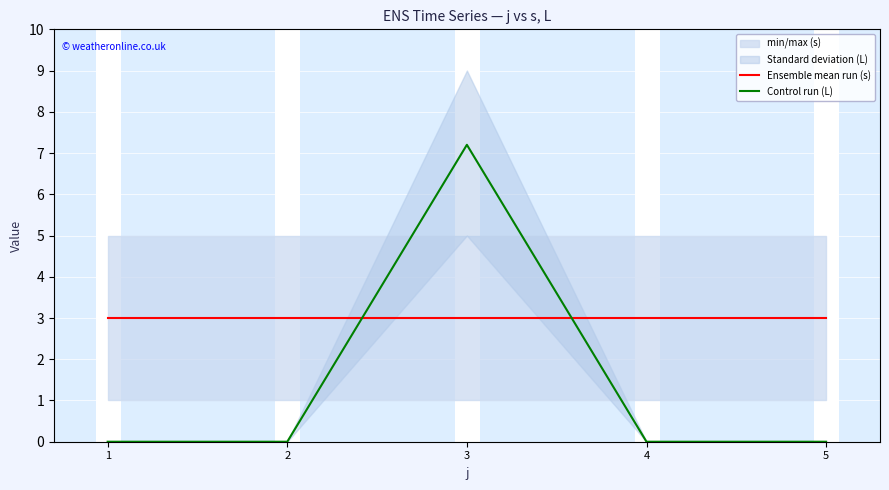

True or false: Ensemble mean run (s) has a value of 3.0 at 4.

True